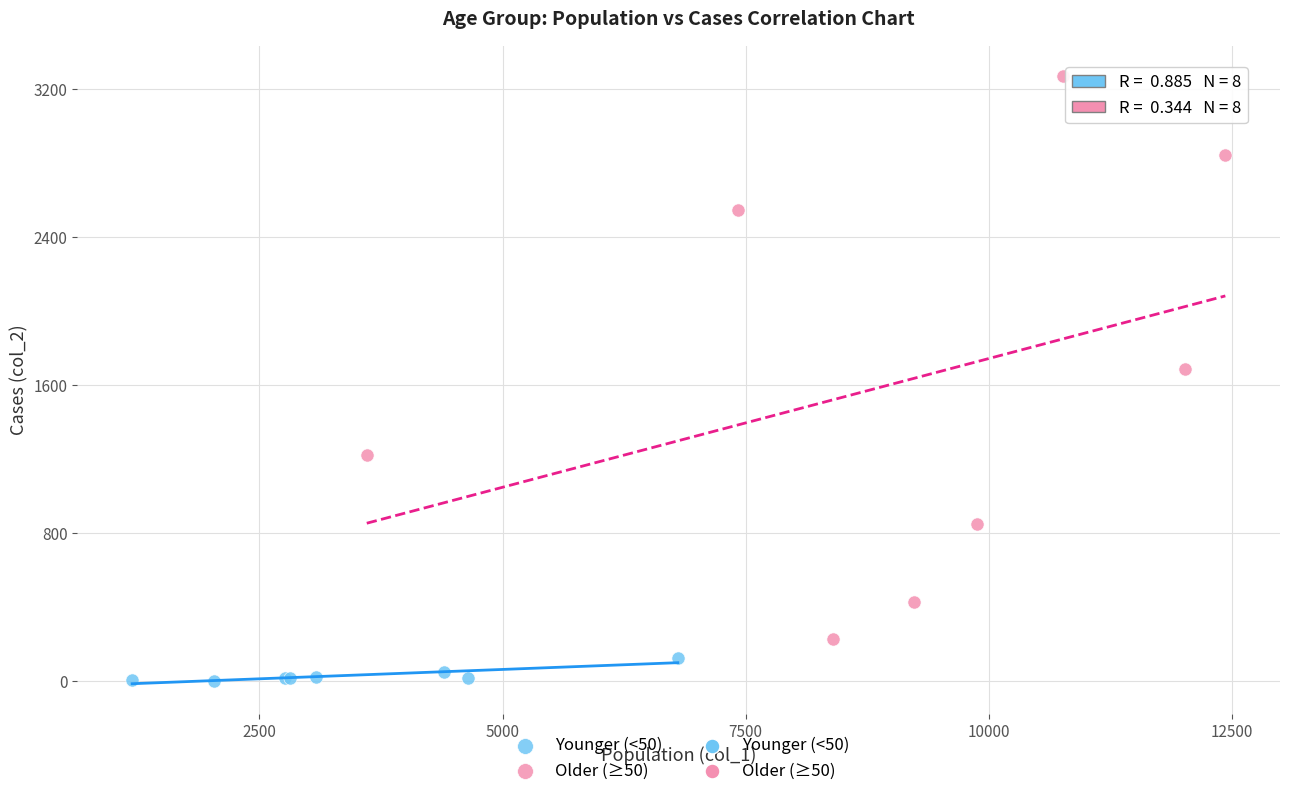

Which series contains the lowest Y value?

Younger (<50)